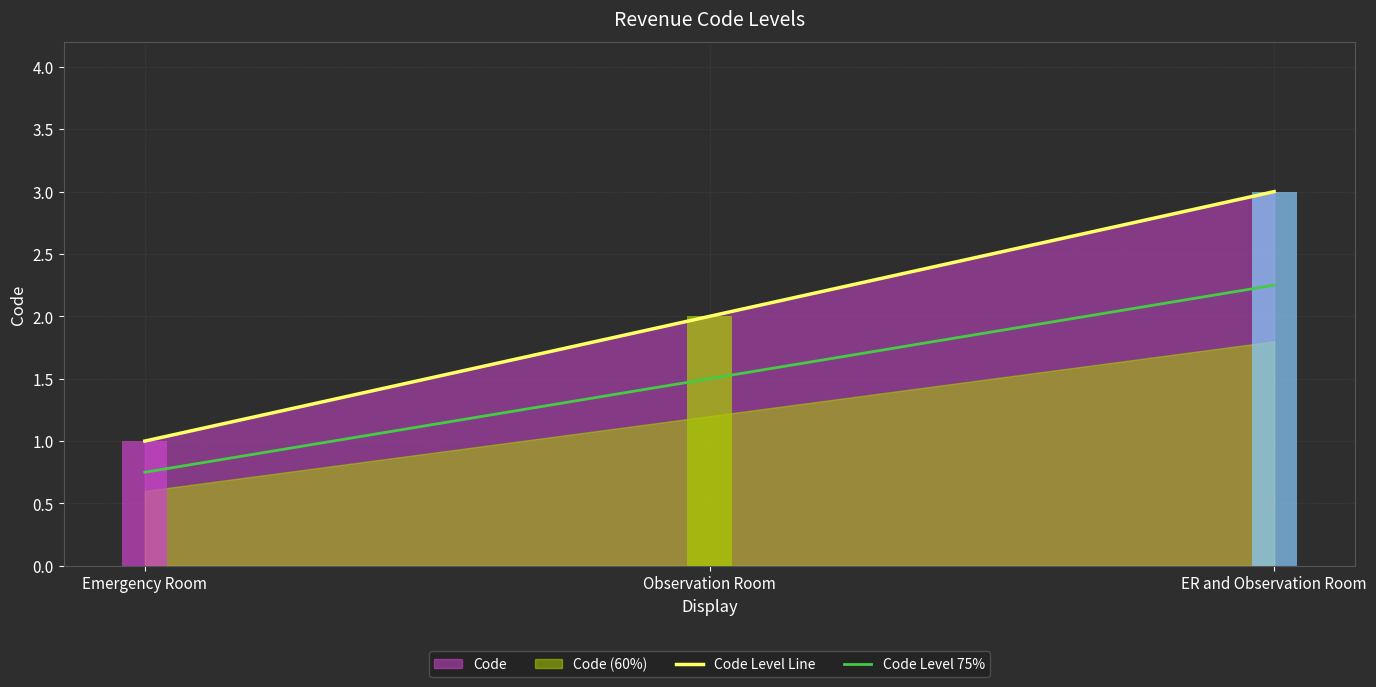

Reading left to right, extract all data points from this chart.

Code Level Line: Emergency Room=1.0	Observation Room=2.0	ER and Observation Room=3.0
Code Level 75%: Emergency Room=0.8	Observation Room=1.5	ER and Observation Room=2.2